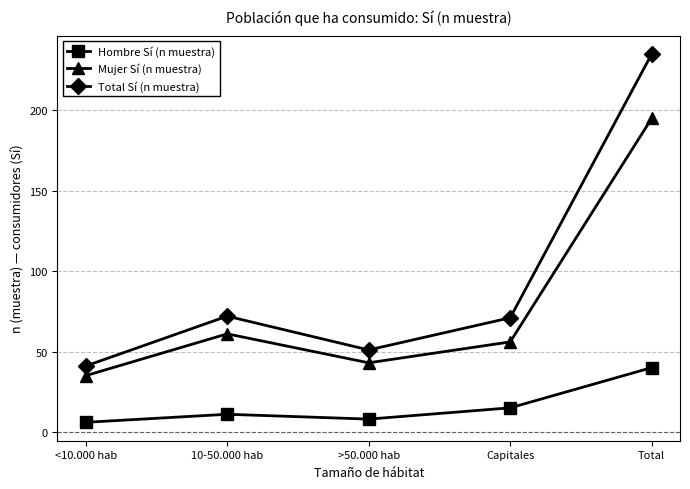

How many categories are shown in the chart?

5